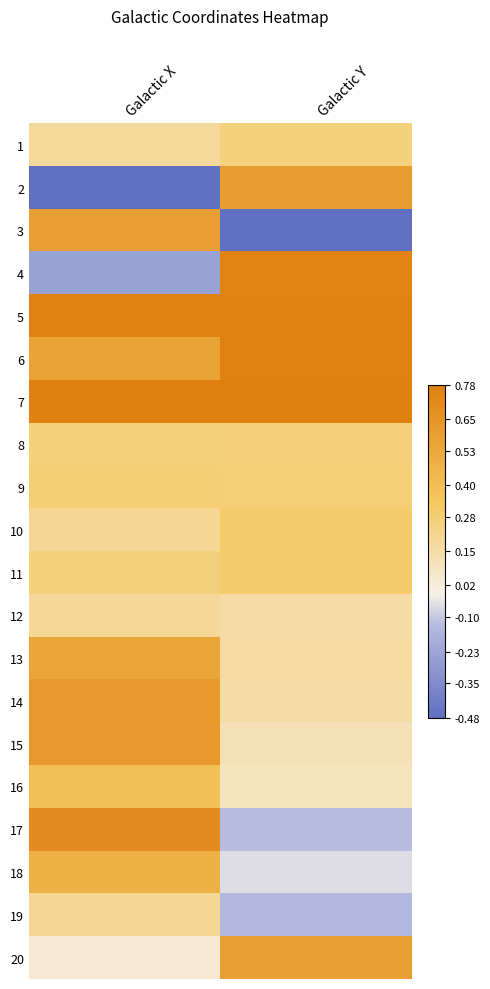

How many data points does each series have?

2